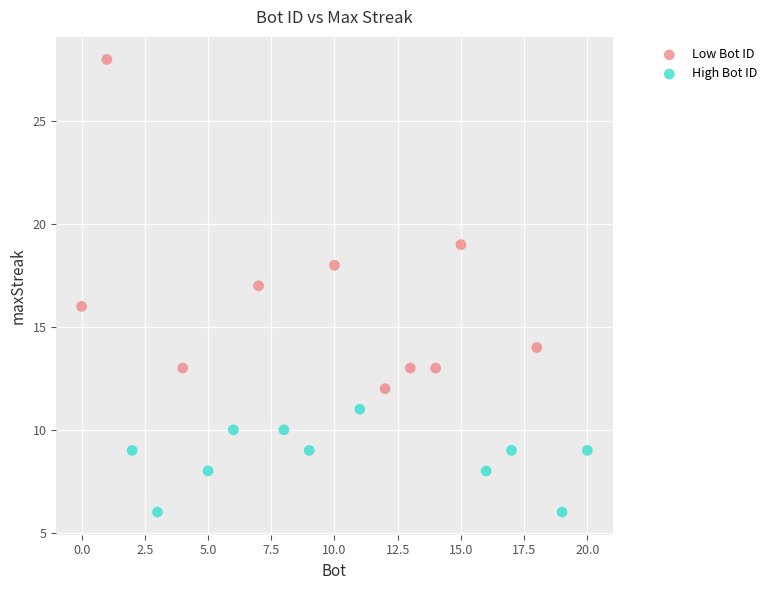

What are all the series names shown in the legend?

Low Bot ID, High Bot ID